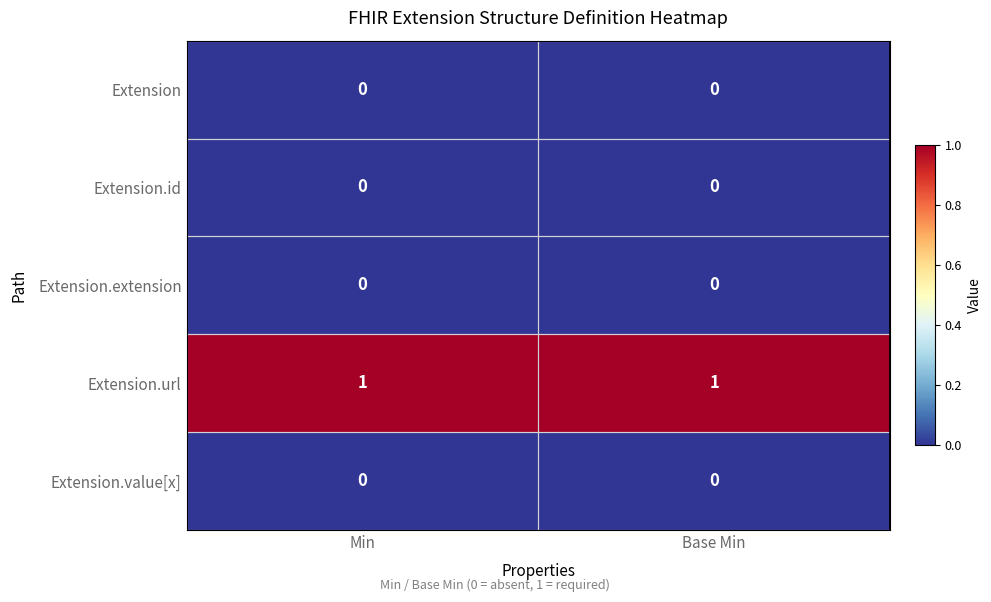

At how many categories does at least one series exceed 0?

2